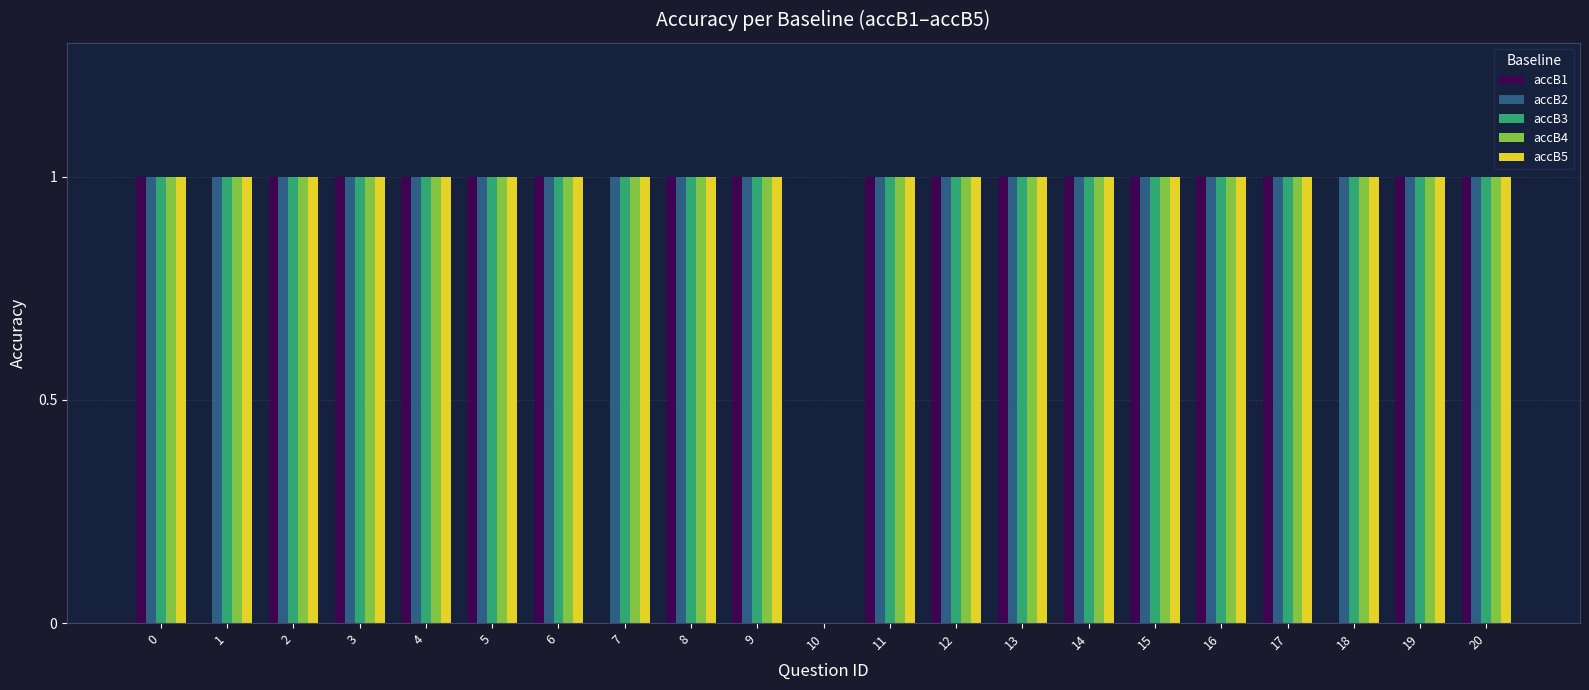

Is it true that accB1 equals 0 at 11?

False